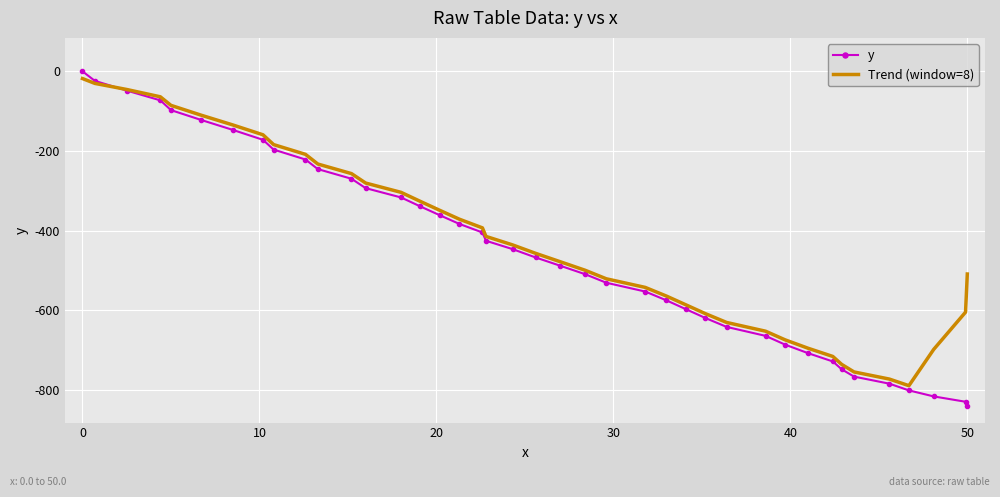

Which series has the largest range (max minus min)?

y